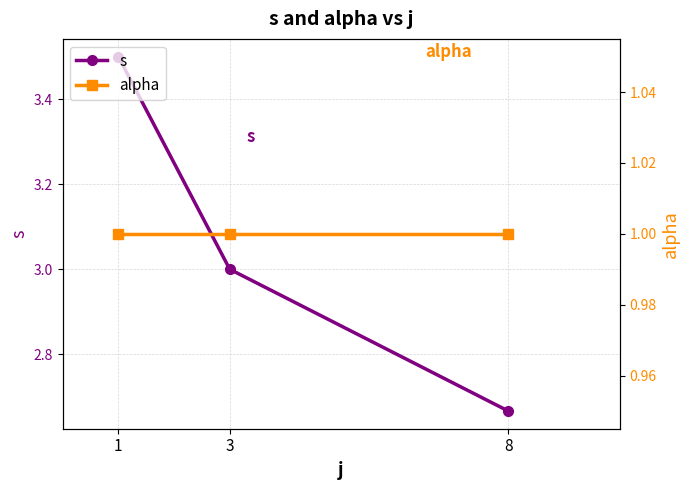

Which series changed the most between 1 and 8?

s